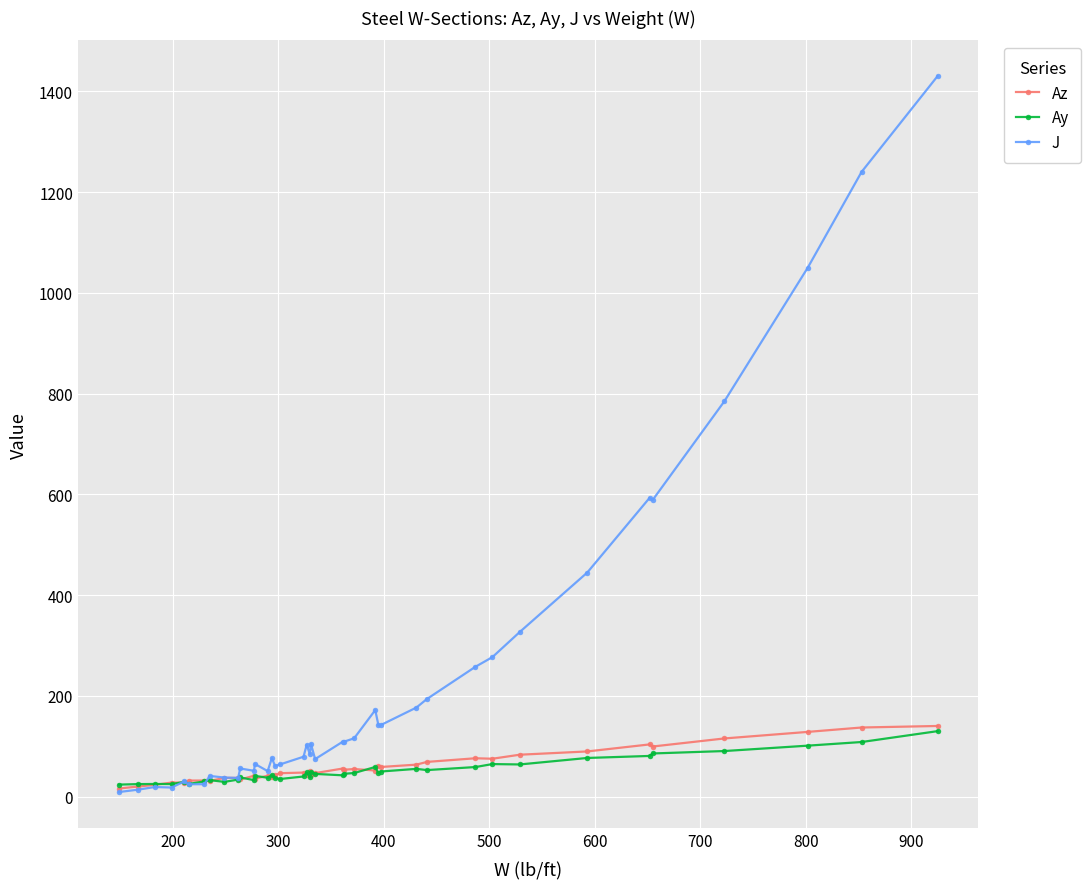

Which series has the largest total across all categories?

J